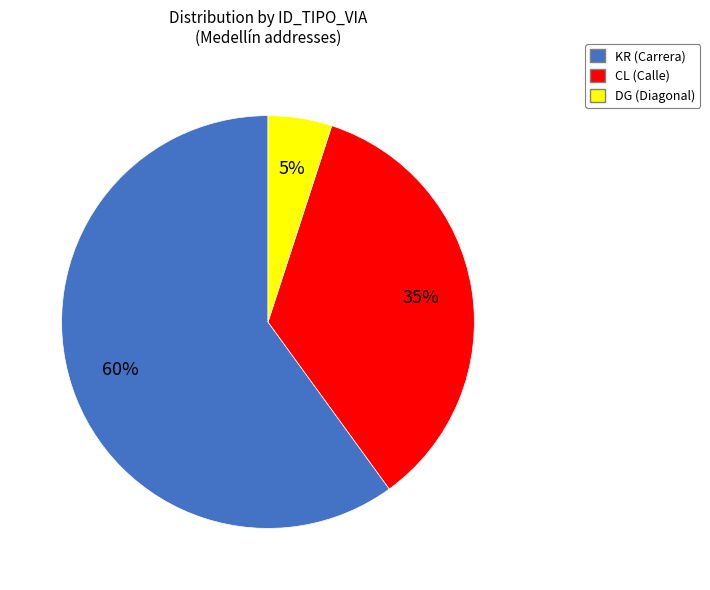

To the nearest percent, what is the average slice percentage?

33%